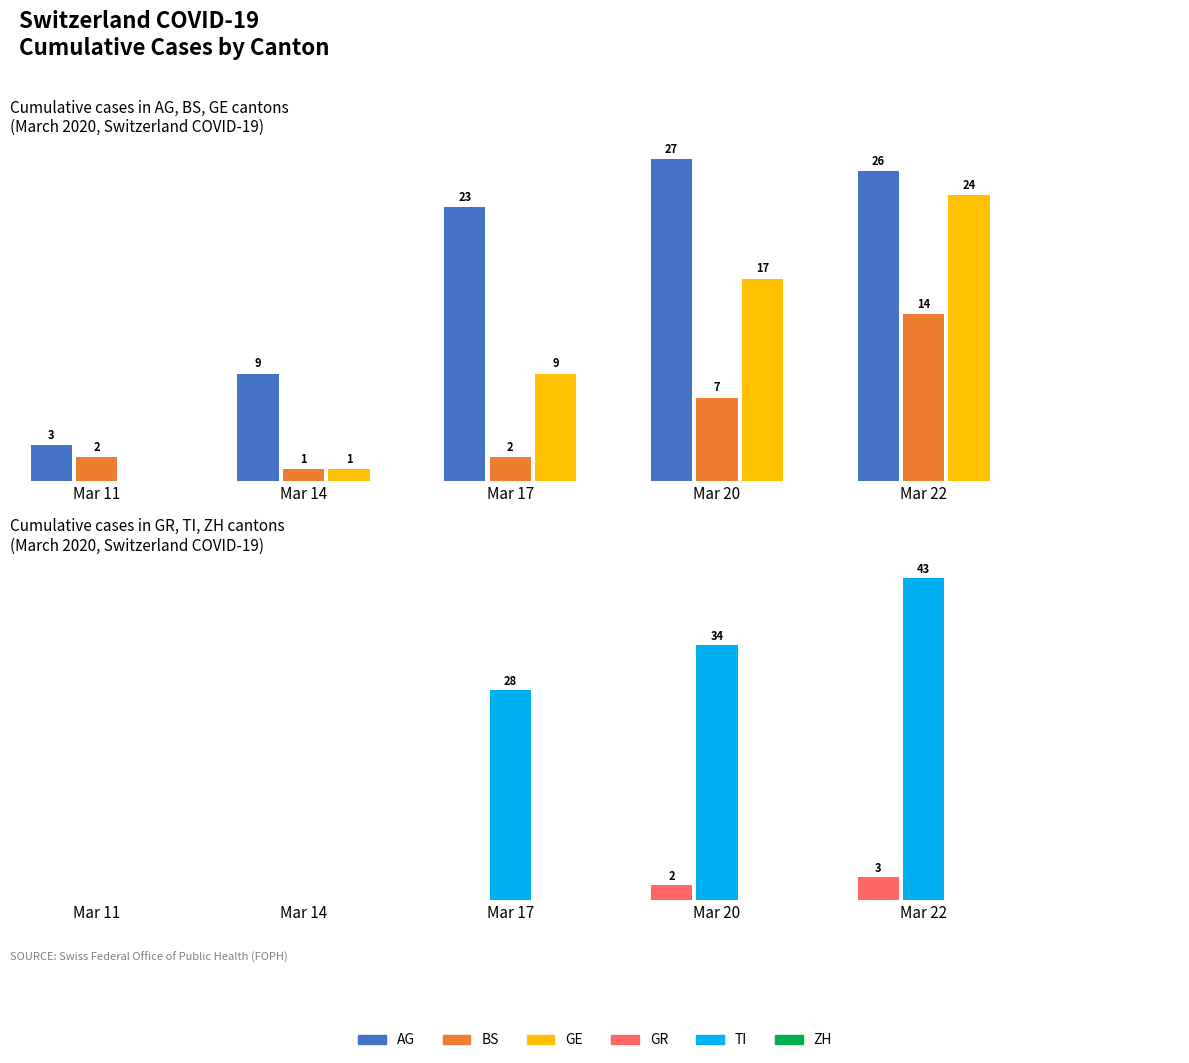

Which series has the largest total across all categories?

TI